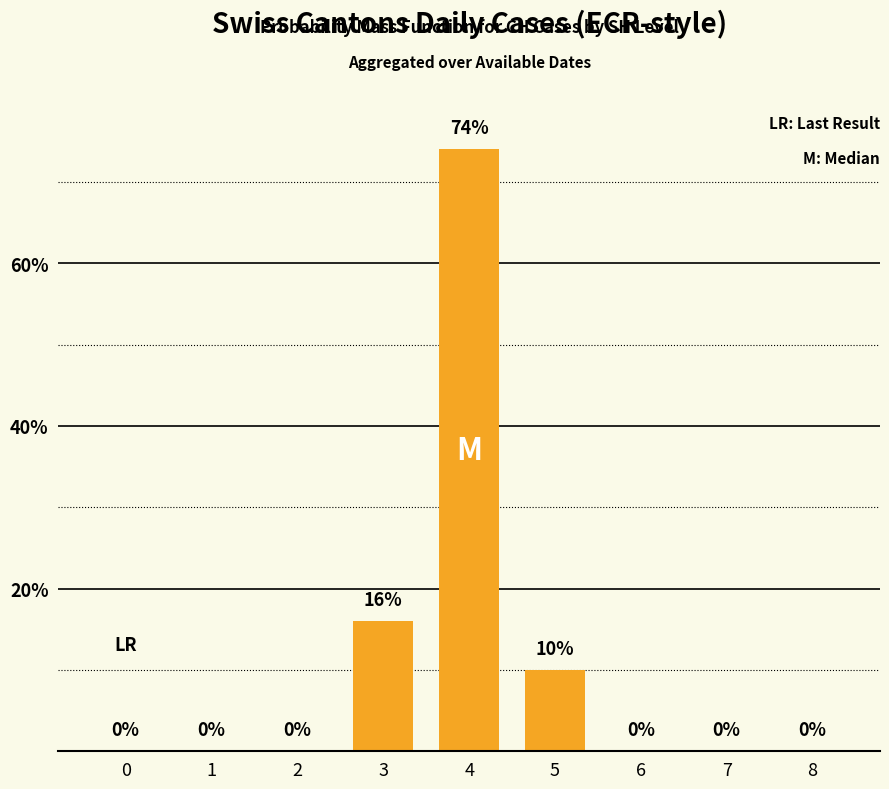

Between 3 and 8, which is larger?

3